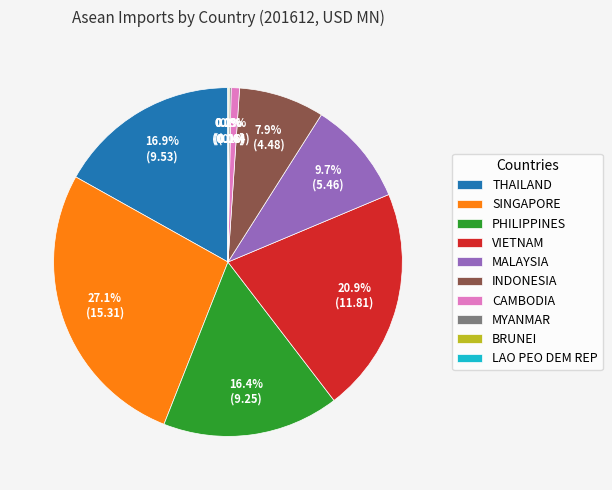

Does any single category account for the majority?

No